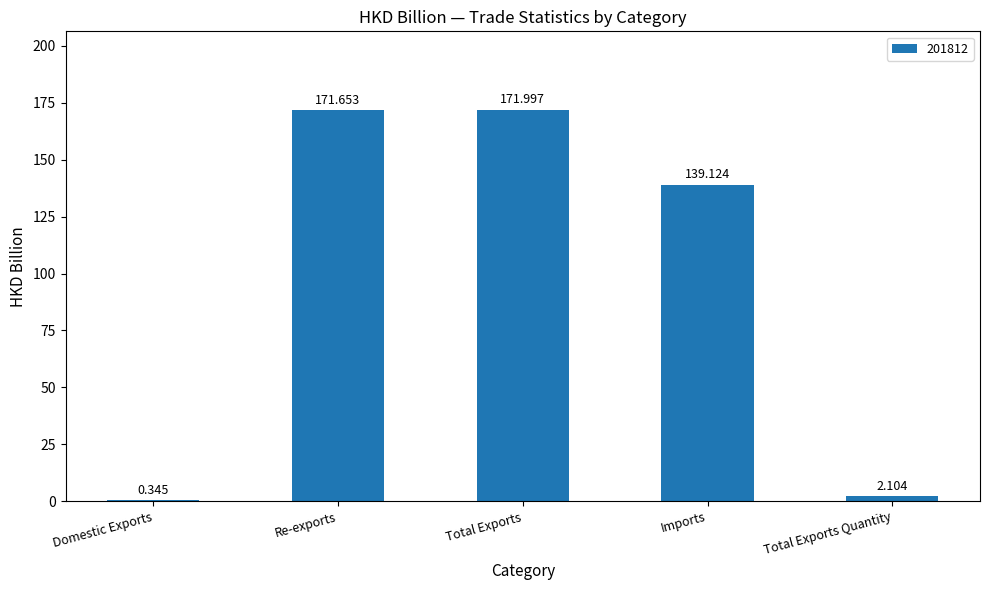

Which label corresponds to the largest value in the chart?

Total Exports